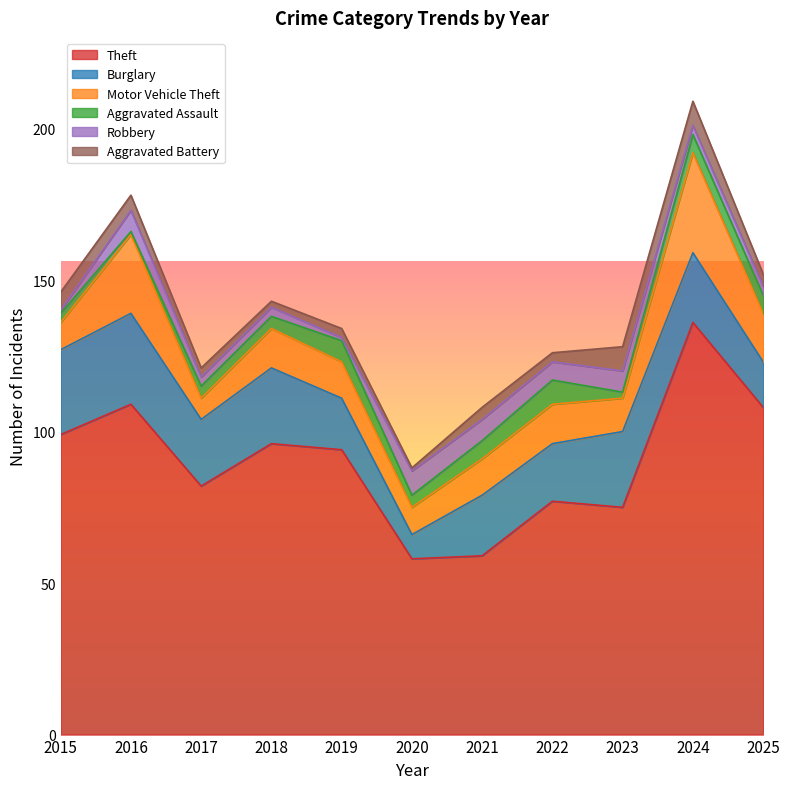

Between 2019 and 2024, which series saw the biggest shift?

Theft